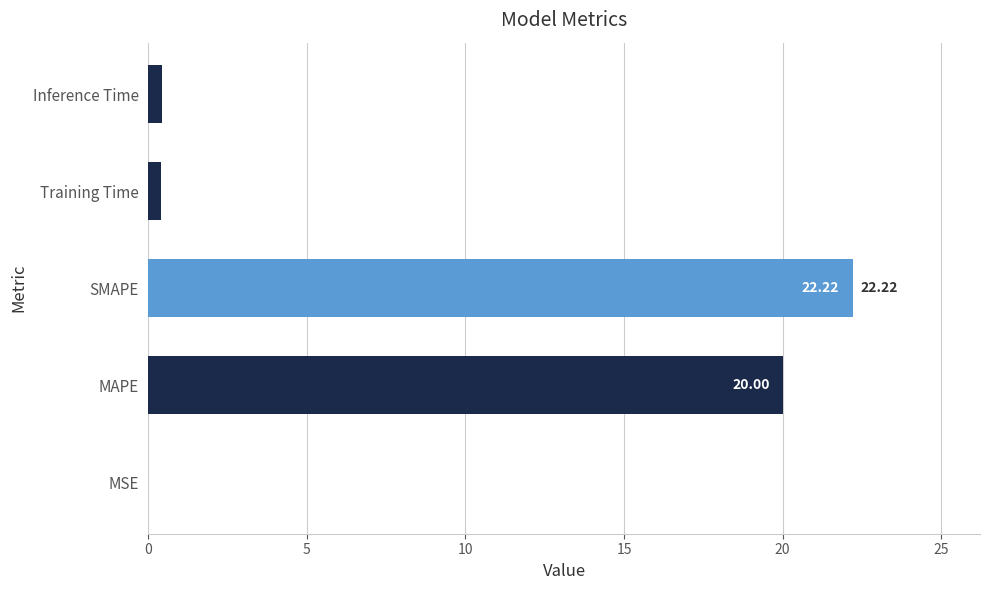

At which label is the value closest to 11?

MAPE